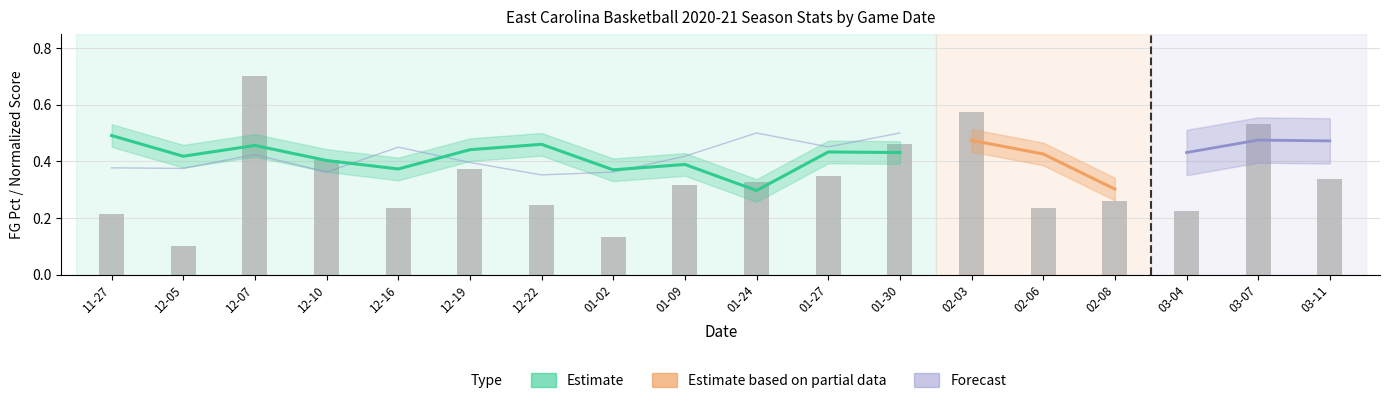

Count the values in the range 0 to 1.

18